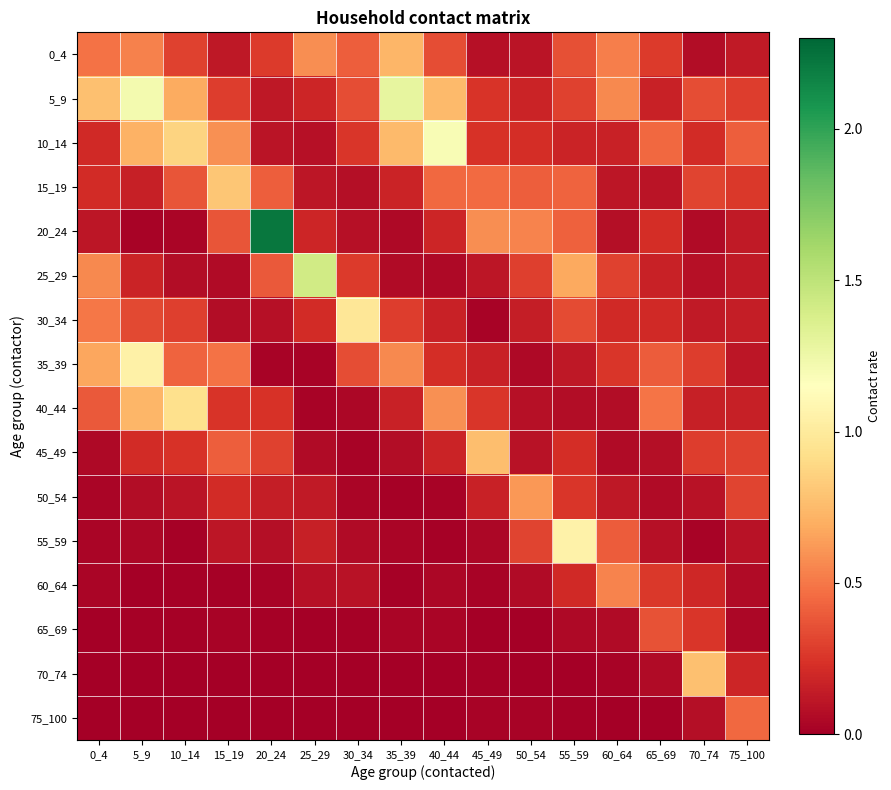

Reading left to right, list all the values displayed in this chart.

0_4: 0_4=0.5	5_9=0.5	10_14=0.3	15_19=0.1	20_24=0.3	25_29=0.6	30_34=0.4	35_39=0.7	40_44=0.3	45_49=0.1	50_54=0.1	55_59=0.4	60_64=0.5	65_69=0.3	70_74=0.1	75_100=0.1
5_9: 0_4=0.8	5_9=1.2	10_14=0.7	15_19=0.3	20_24=0.1	25_29=0.2	30_34=0.3	35_39=1.3	40_44=0.7	45_49=0.2	50_54=0.2	55_59=0.3	60_64=0.6	65_69=0.2	70_74=0.4	75_100=0.3
10_14: 0_4=0.2	5_9=0.7	10_14=0.9	15_19=0.6	20_24=0.1	25_29=0.1	30_34=0.3	35_39=0.8	40_44=1.2	45_49=0.2	50_54=0.2	55_59=0.2	60_64=0.2	65_69=0.4	70_74=0.2	75_100=0.4
15_19: 0_4=0.2	5_9=0.2	10_14=0.4	15_19=0.8	20_24=0.4	25_29=0.1	30_34=0.1	35_39=0.2	40_44=0.4	45_49=0.5	50_54=0.4	55_59=0.4	60_64=0.1	65_69=0.1	70_74=0.3	75_100=0.3
20_24: 0_4=0.1	5_9=0.0	10_14=0.0	15_19=0.4	20_24=2.2	25_29=0.2	30_34=0.1	35_39=0.0	40_44=0.2	45_49=0.6	50_54=0.5	55_59=0.4	60_64=0.1	65_69=0.2	70_74=0.1	75_100=0.1
25_29: 0_4=0.6	5_9=0.2	10_14=0.1	15_19=0.1	20_24=0.4	25_29=1.4	30_34=0.3	35_39=0.1	40_44=0.0	45_49=0.1	50_54=0.3	55_59=0.7	60_64=0.3	65_69=0.2	70_74=0.1	75_100=0.1
30_34: 0_4=0.5	5_9=0.3	10_14=0.3	15_19=0.1	20_24=0.1	25_29=0.2	30_34=1.0	35_39=0.3	40_44=0.2	45_49=0.0	50_54=0.1	55_59=0.3	60_64=0.2	65_69=0.2	70_74=0.1	75_100=0.1
35_39: 0_4=0.7	5_9=1.0	10_14=0.4	15_19=0.5	20_24=0.0	25_29=0.0	30_34=0.3	35_39=0.6	40_44=0.2	45_49=0.2	50_54=0.0	55_59=0.1	60_64=0.3	65_69=0.4	70_74=0.3	75_100=0.1
40_44: 0_4=0.4	5_9=0.7	10_14=0.9	15_19=0.2	20_24=0.2	25_29=0.0	30_34=0.0	35_39=0.2	40_44=0.6	45_49=0.3	50_54=0.1	55_59=0.1	60_64=0.1	65_69=0.5	70_74=0.2	75_100=0.2
45_49: 0_4=0.1	5_9=0.2	10_14=0.2	15_19=0.4	20_24=0.3	25_29=0.1	30_34=0.0	35_39=0.1	40_44=0.2	45_49=0.8	50_54=0.1	55_59=0.2	60_64=0.1	65_69=0.1	70_74=0.3	75_100=0.3
50_54: 0_4=0.0	5_9=0.1	10_14=0.1	15_19=0.2	20_24=0.2	25_29=0.1	30_34=0.0	35_39=0.0	40_44=0.0	45_49=0.2	50_54=0.6	55_59=0.3	60_64=0.1	65_69=0.1	70_74=0.1	75_100=0.3
55_59: 0_4=0.0	5_9=0.0	10_14=0.0	15_19=0.1	20_24=0.1	25_29=0.2	30_34=0.1	35_39=0.0	40_44=0.0	45_49=0.0	50_54=0.3	55_59=1.1	60_64=0.4	65_69=0.1	70_74=0.0	75_100=0.1
60_64: 0_4=0.0	5_9=0.0	10_14=0.0	15_19=0.0	20_24=0.0	25_29=0.1	30_34=0.1	35_39=0.0	40_44=0.0	45_49=0.0	50_54=0.1	55_59=0.2	60_64=0.5	65_69=0.3	70_74=0.2	75_100=0.1
65_69: 0_4=0.0	5_9=0.0	10_14=0.0	15_19=0.0	20_24=0.0	25_29=0.0	30_34=0.0	35_39=0.0	40_44=0.0	45_49=0.0	50_54=0.0	55_59=0.0	60_64=0.1	65_69=0.4	70_74=0.3	75_100=0.0
70_74: 0_4=0.0	5_9=0.0	10_14=0.0	15_19=0.0	20_24=0.0	25_29=0.0	30_34=0.0	35_39=0.0	40_44=0.0	45_49=0.0	50_54=0.0	55_59=0.0	60_64=0.0	65_69=0.1	70_74=0.8	75_100=0.2
75_100: 0_4=0.0	5_9=0.0	10_14=0.0	15_19=0.0	20_24=0.0	25_29=0.0	30_34=0.0	35_39=0.0	40_44=0.0	45_49=0.0	50_54=0.0	55_59=0.0	60_64=0.0	65_69=0.0	70_74=0.1	75_100=0.4